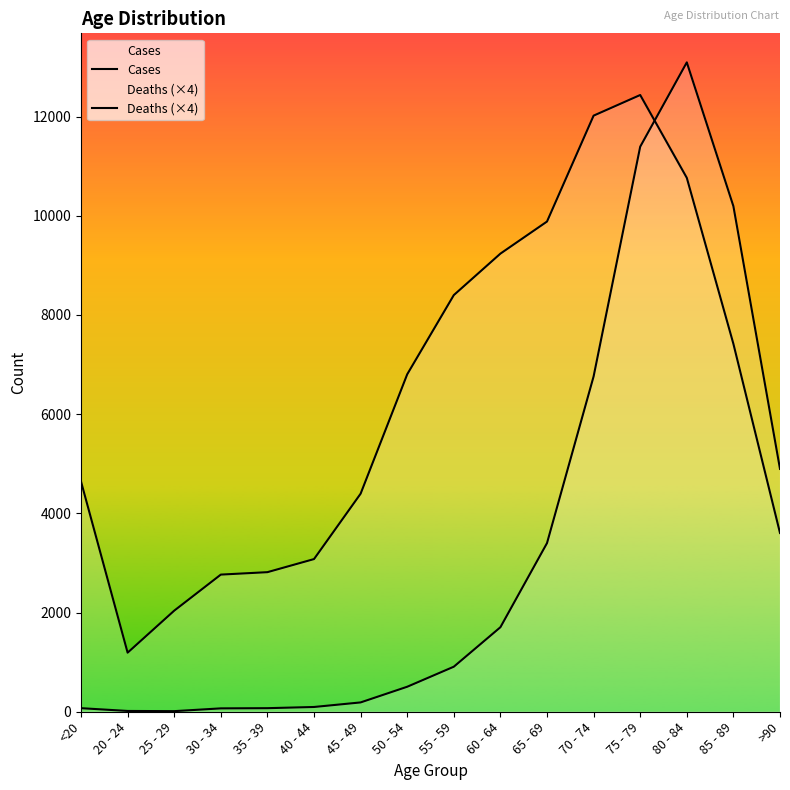

What is the minimum value shown in the chart?

12